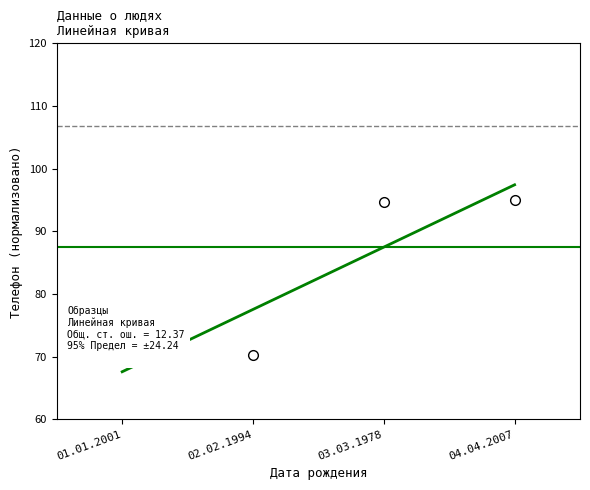

What is the smallest value displayed?

70.0